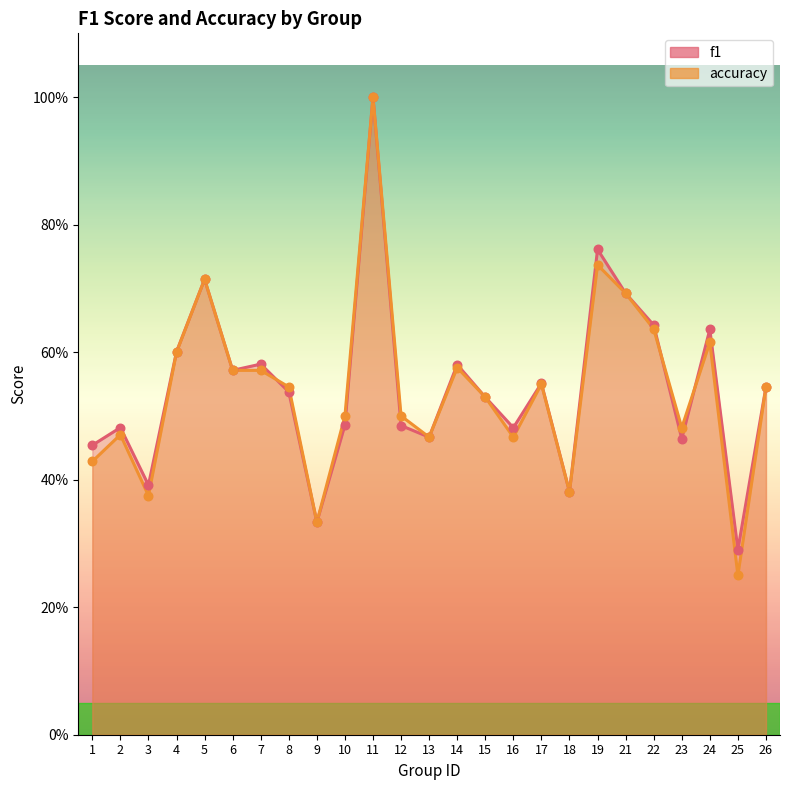

Which series has the widest spread of Y values?

accuracy